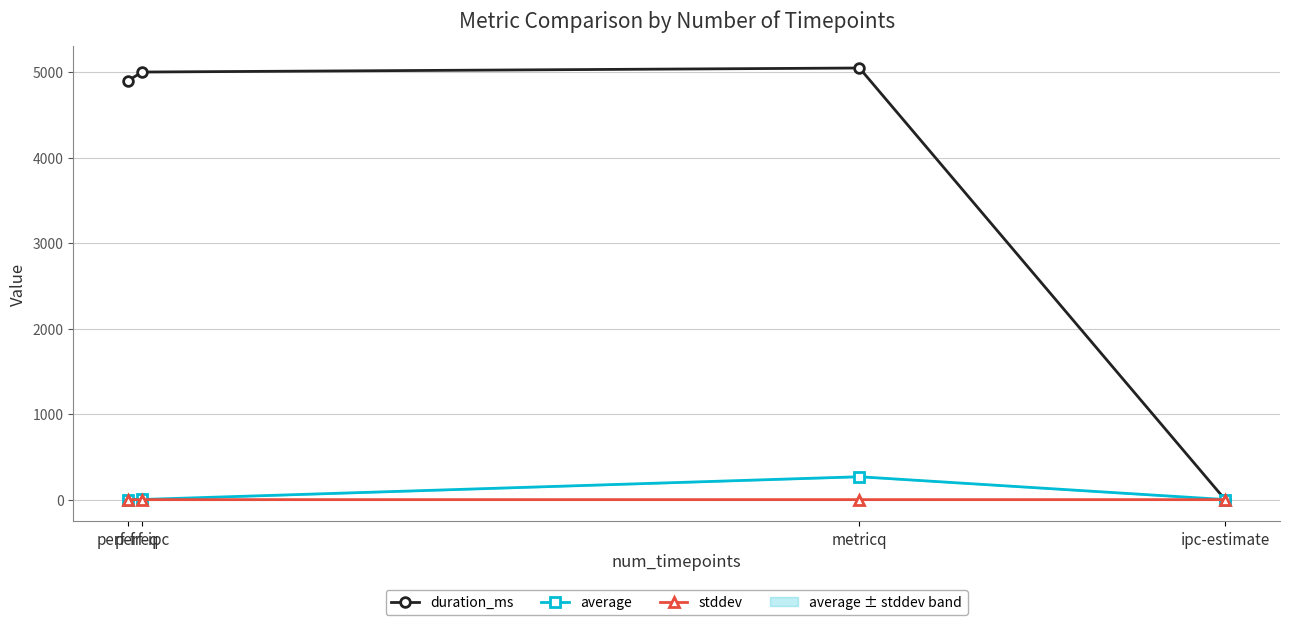

Rank the categories by average value from lowest to highest.

ipc-estimate, perf-freq, perf-ipc, metricq